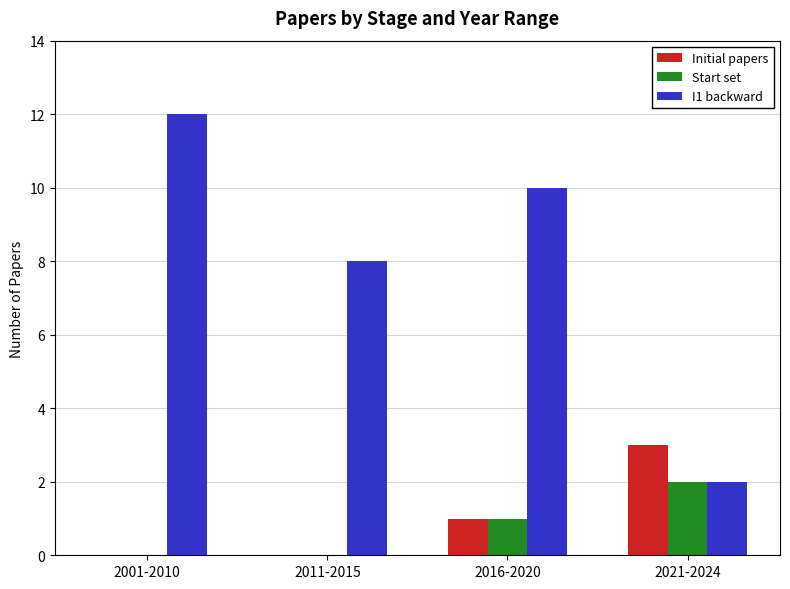

Which series has the largest total across all categories?

I1 backward